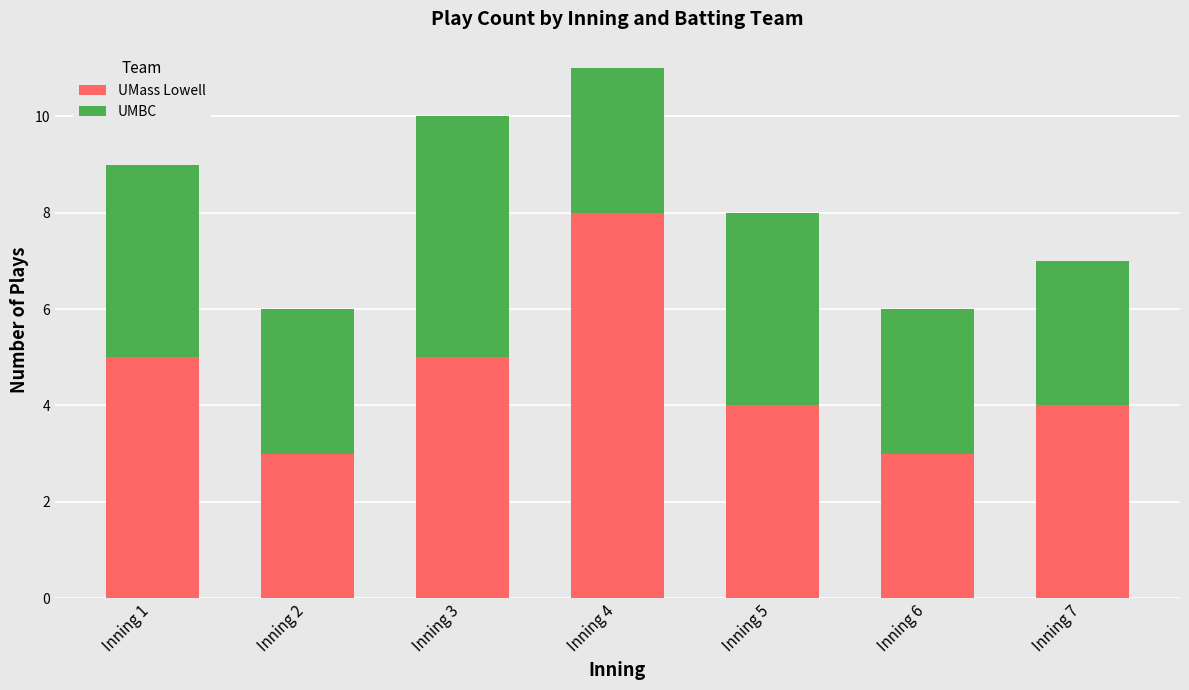

What is the total value across all series at Inning 2?

6